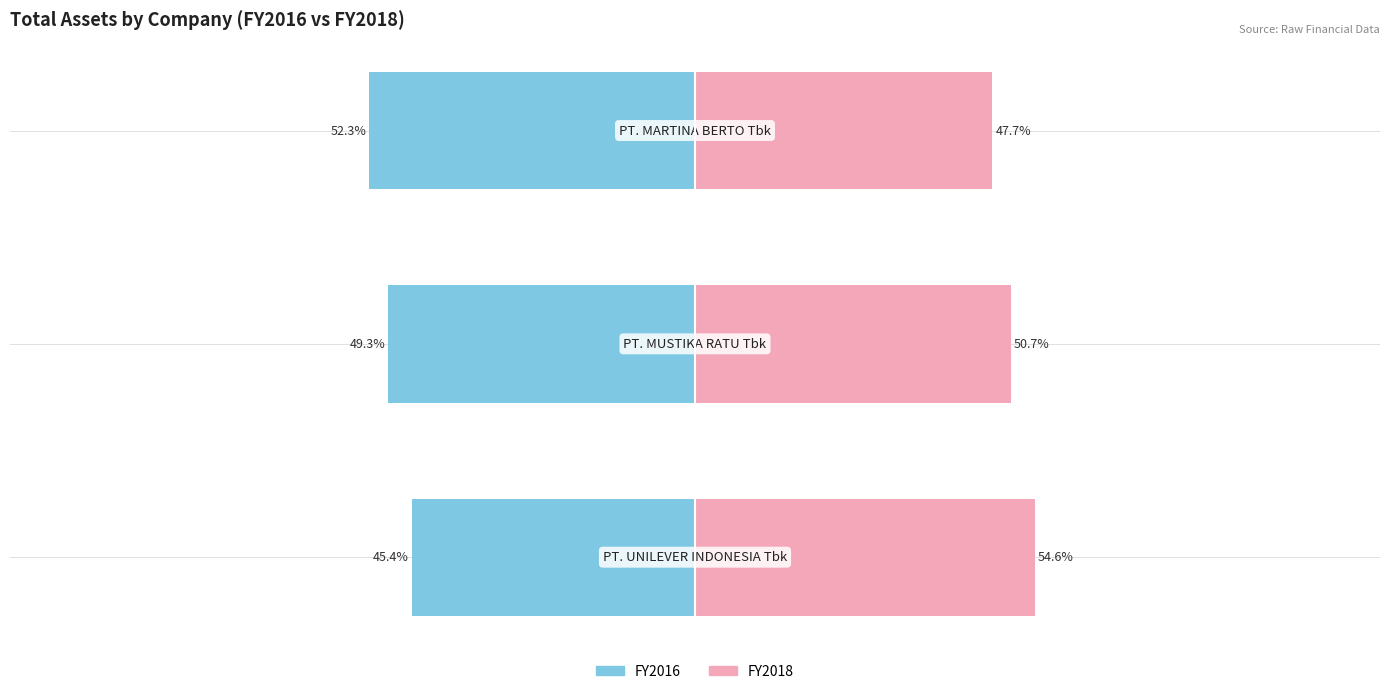

What is the approximate value of FY2016 at −75?

-52.3